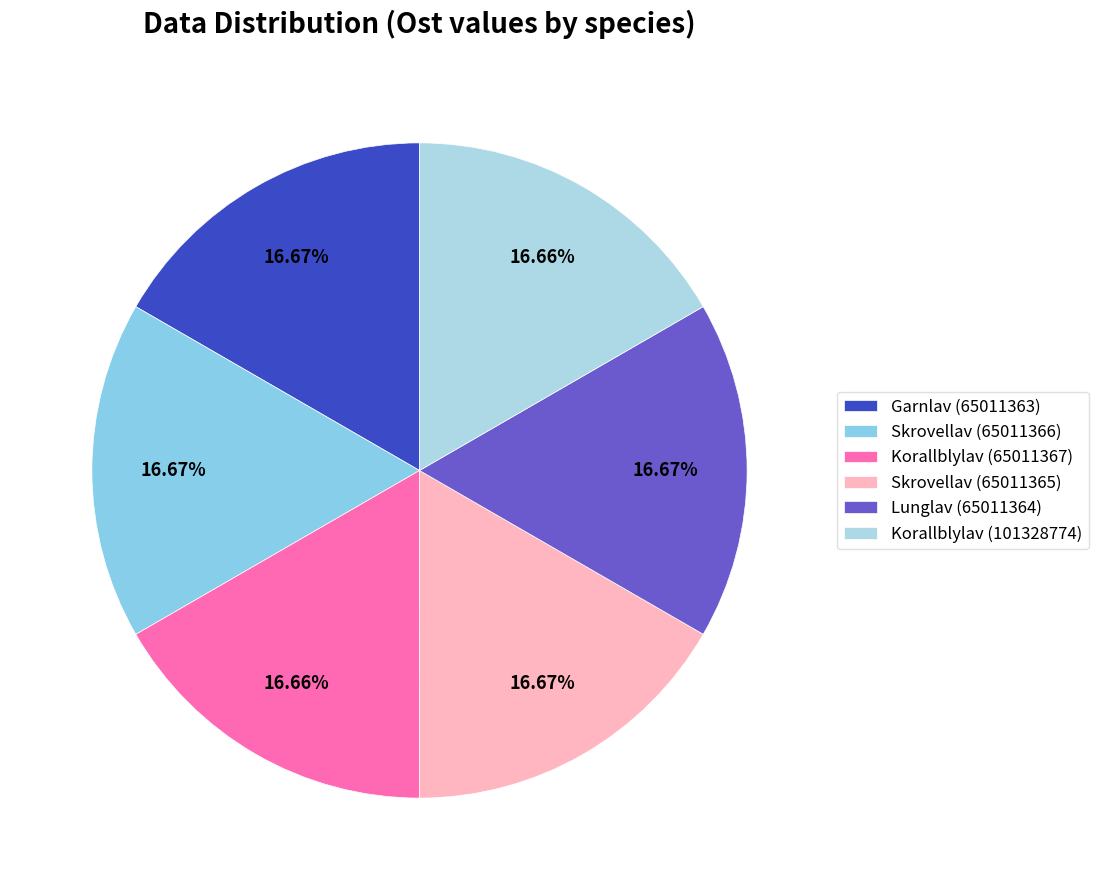

What percentage is the Skrovellav (65011365) slice, to the nearest percent?

17%